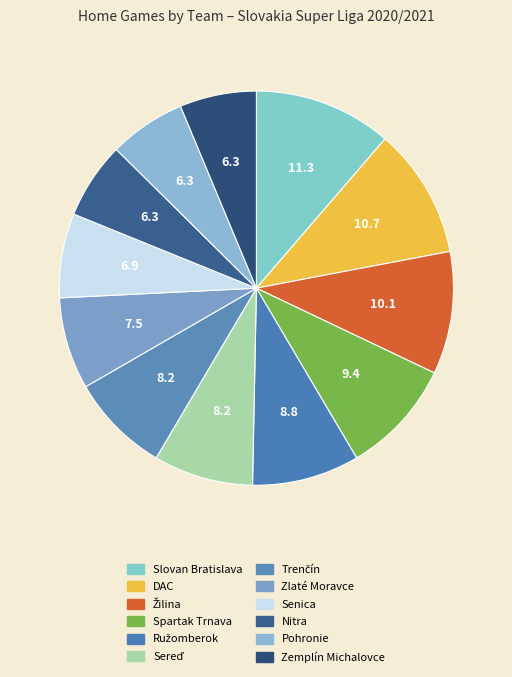

What portion of the pie excludes Spartak Trnava?

90.6%